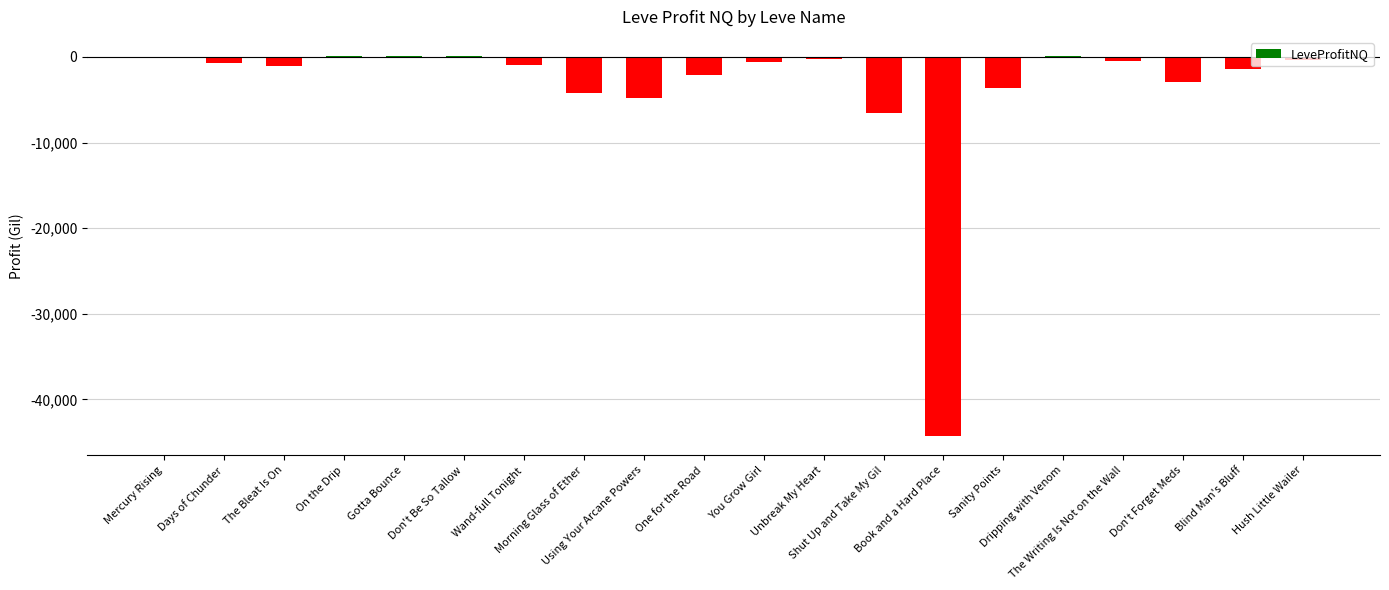

How many distinct data groups are displayed?

1